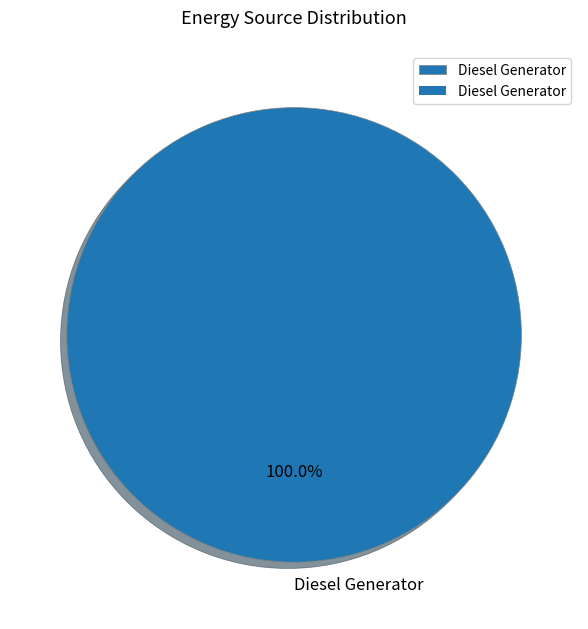

Rank the categories by value from highest to lowest.

Diesel Generator